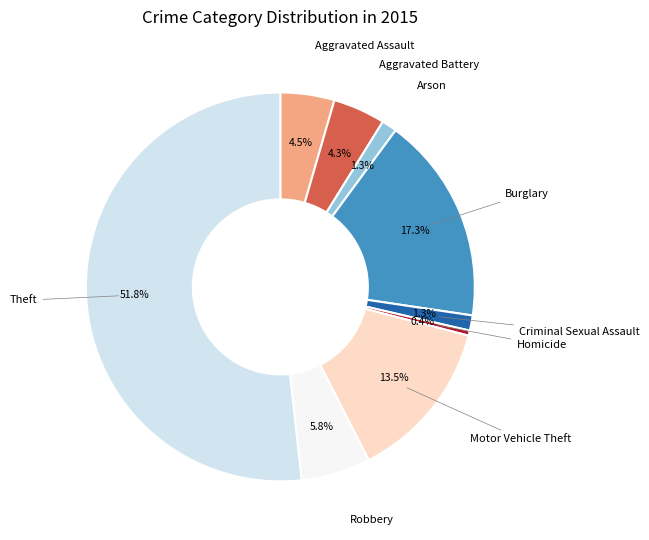

To the nearest percent, what percentage of the pie is Criminal Sexual Assault?

1%